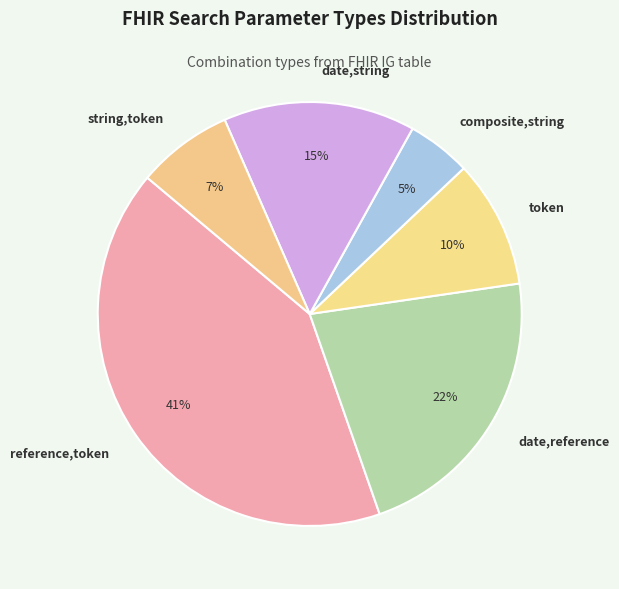

Is date,string the majority of the pie?

No